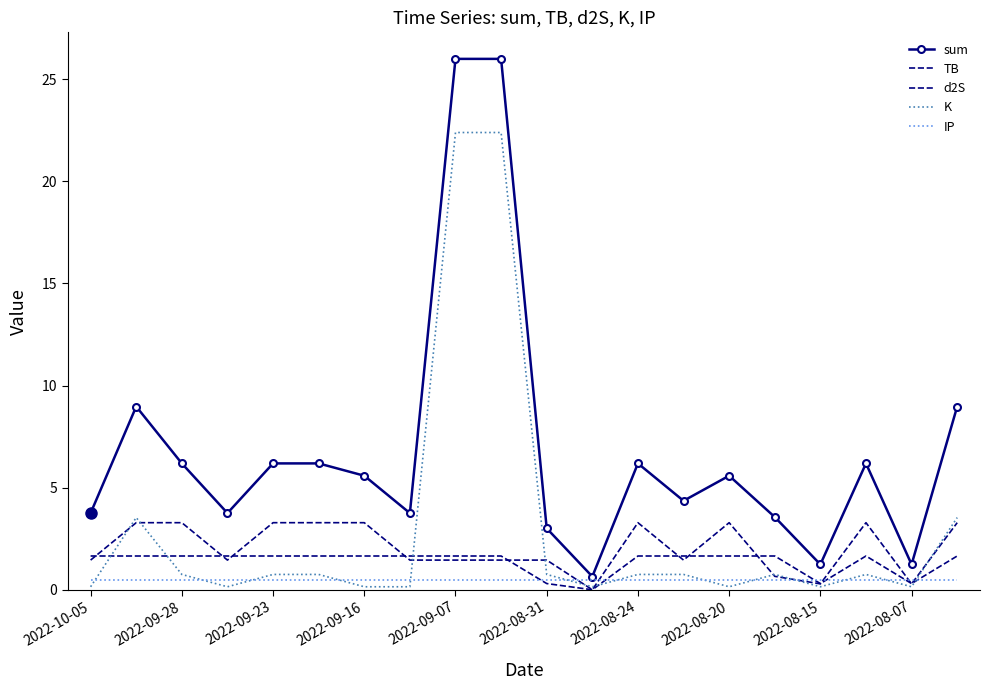

How many data points in d2S are above 1?

16